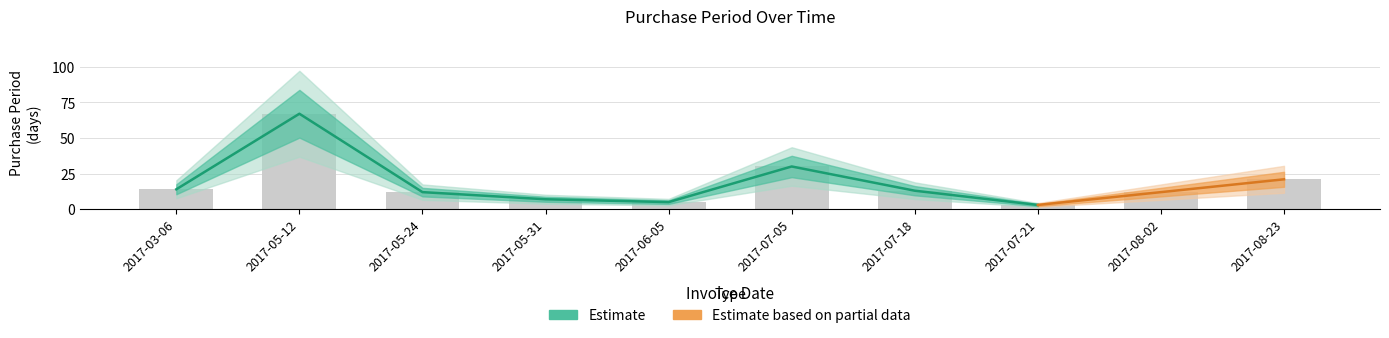

The chart shows a value of 5 at 2017-07-21. True or false?

False